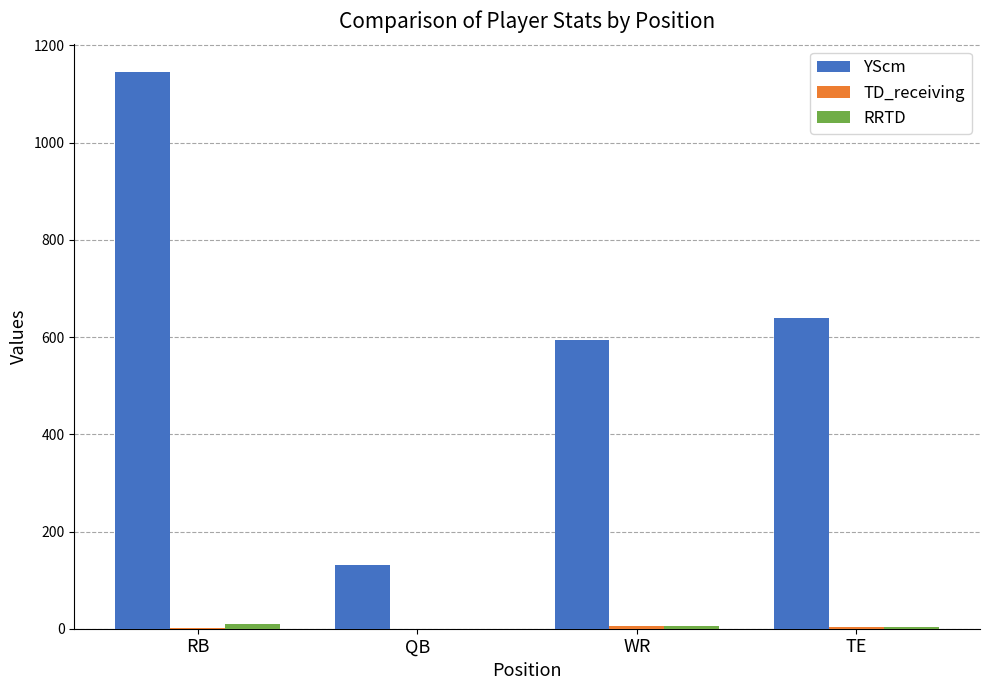

Which series changed the most between RB and QB?

YScm